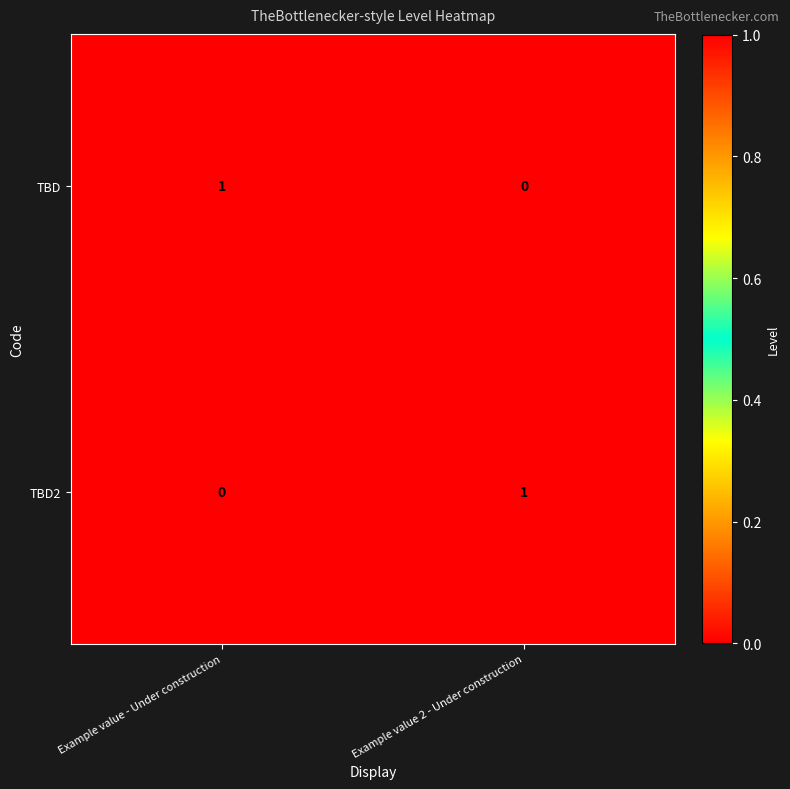

At which label does TBD reach its peak?

Example value - Under construction